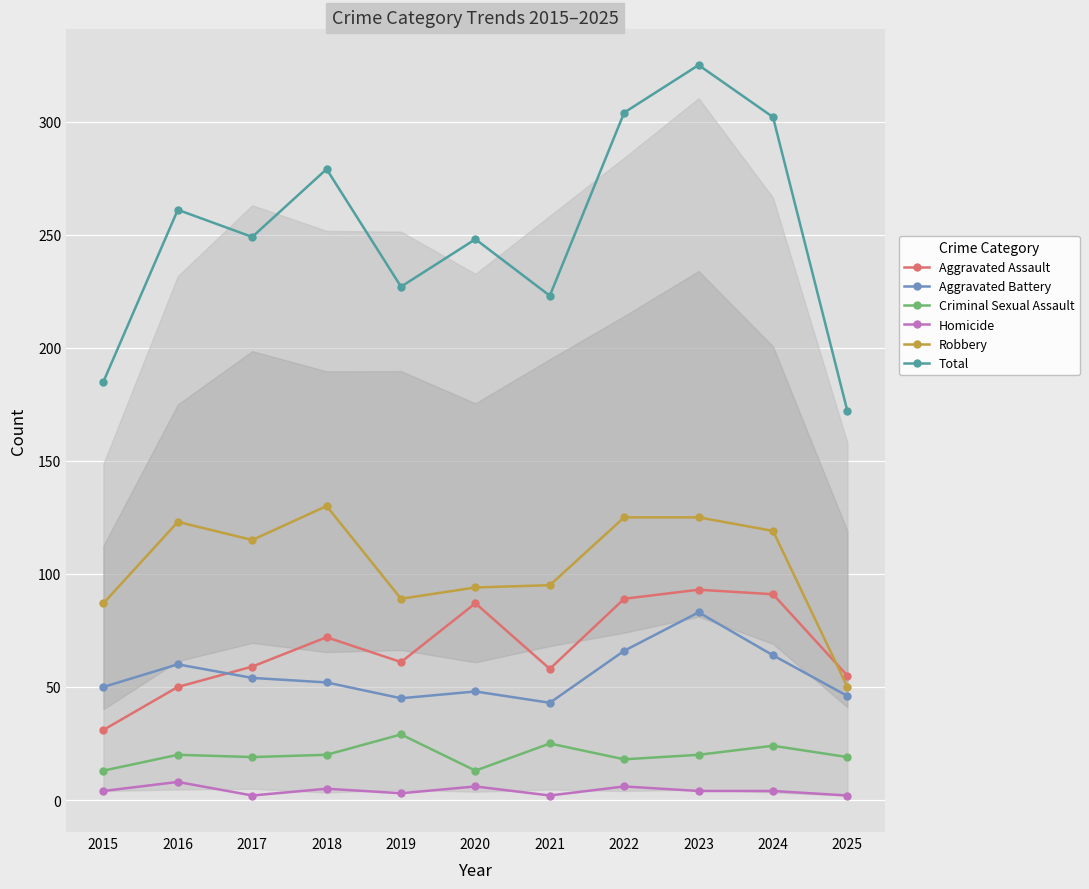

What is the spread (max minus min) of values at 2017?

247